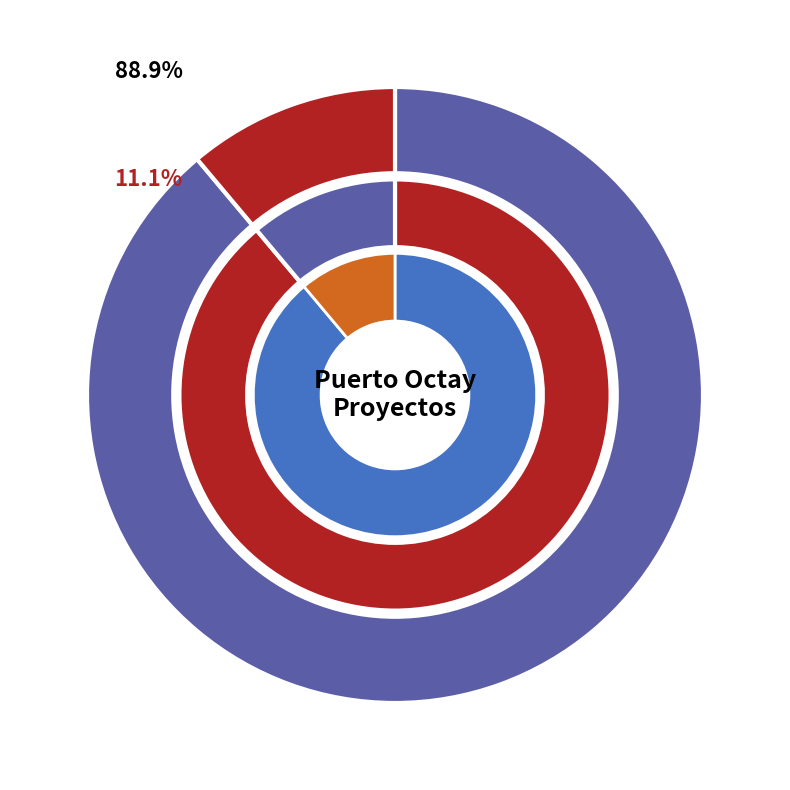

Count the number of slices in the pie.

2